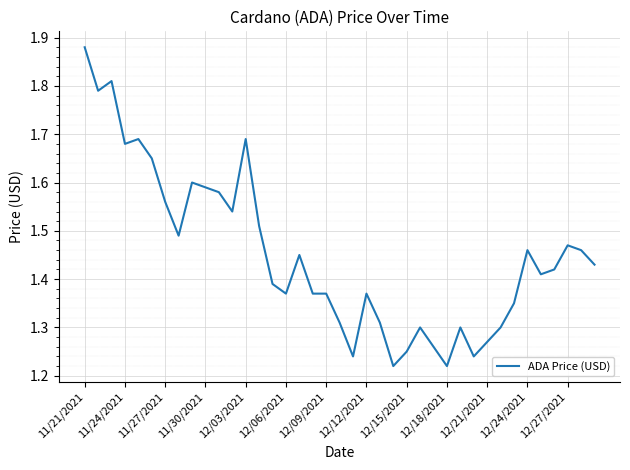

What is the difference between the maximum and minimum values?

0.7